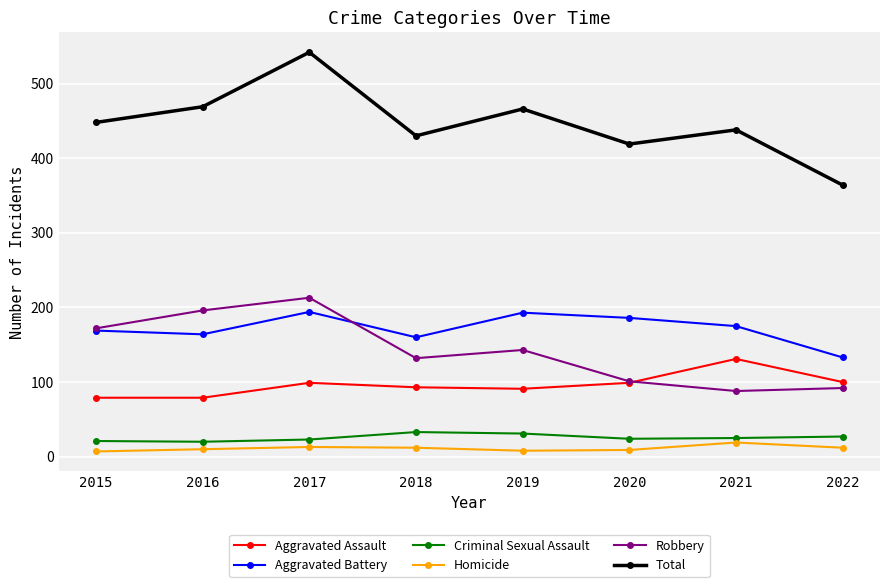

The Aggravated Assault series shows 99 at 2017. True or false?

True